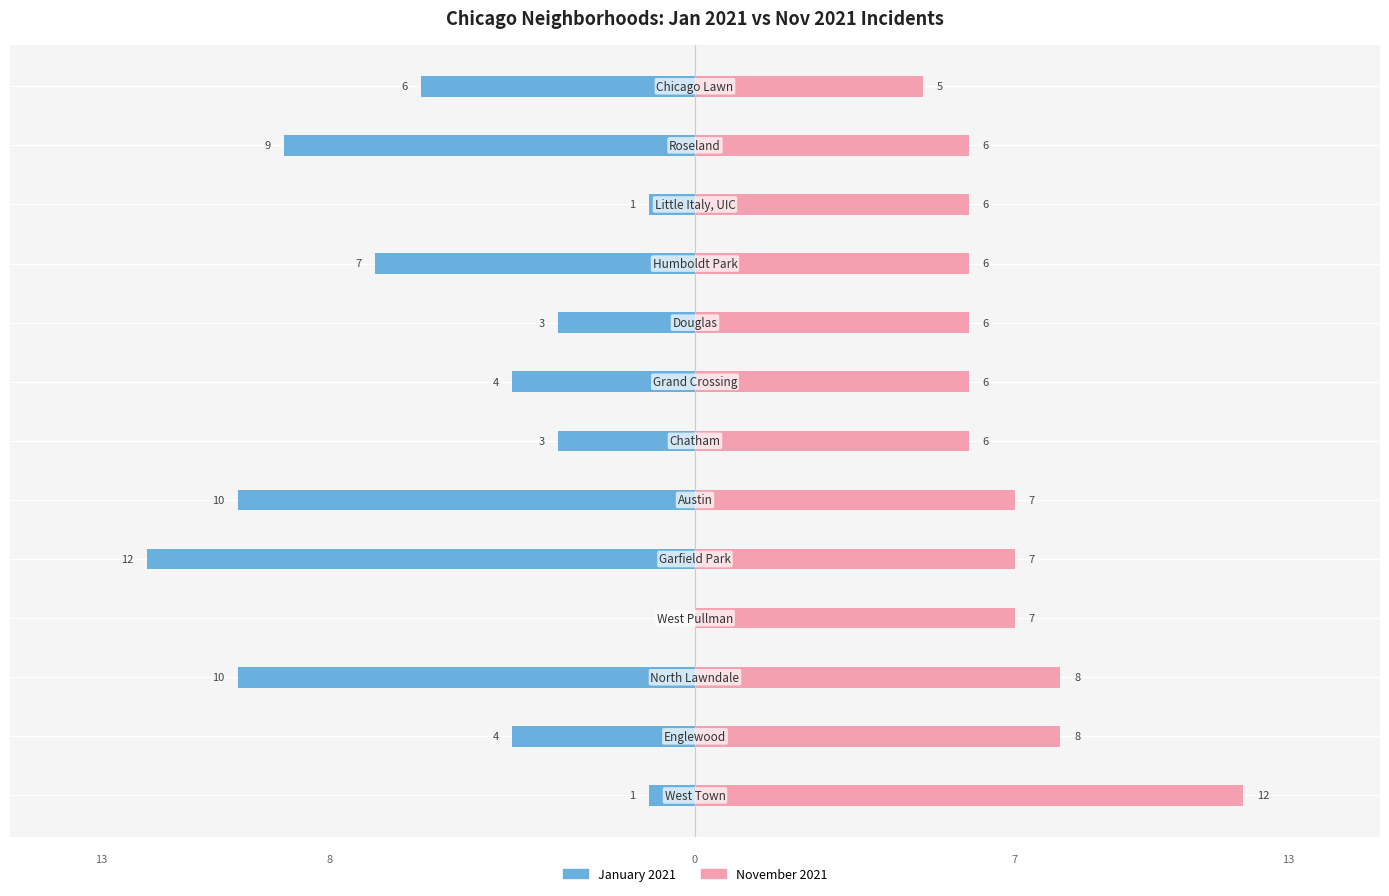

At 7, list the series in order from smallest to largest.

January 2021, November 2021